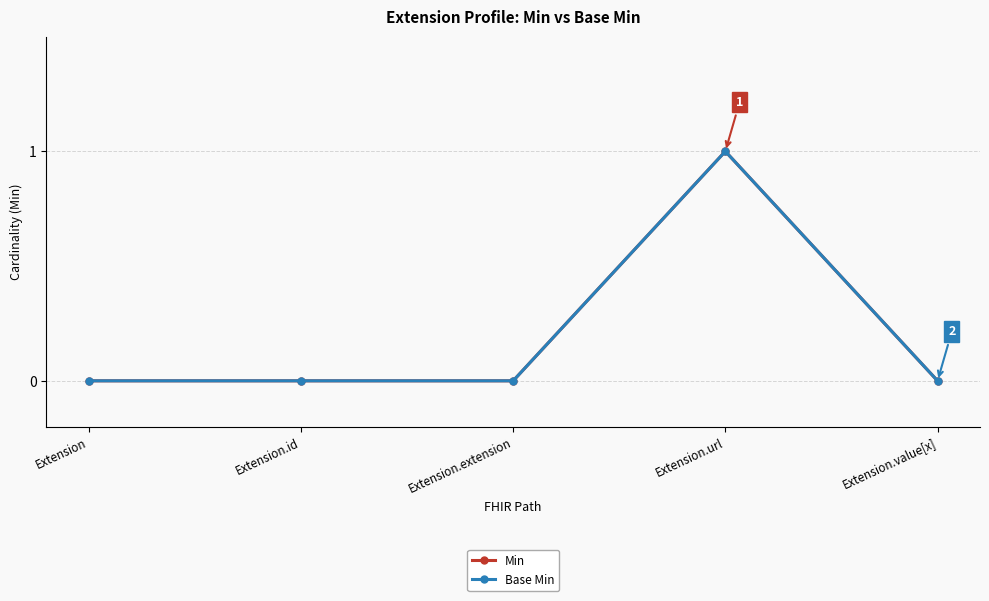

Does the chart display data point markers on the line(s)?

Yes